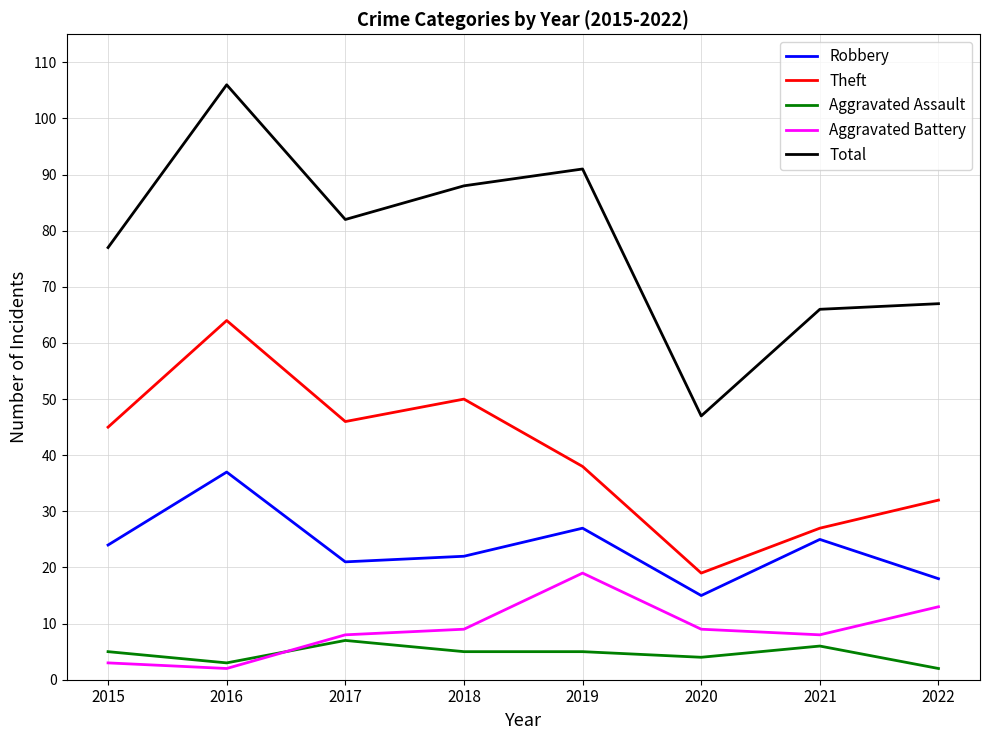

True or false: Aggravated Assault and Total cross at least once.

False